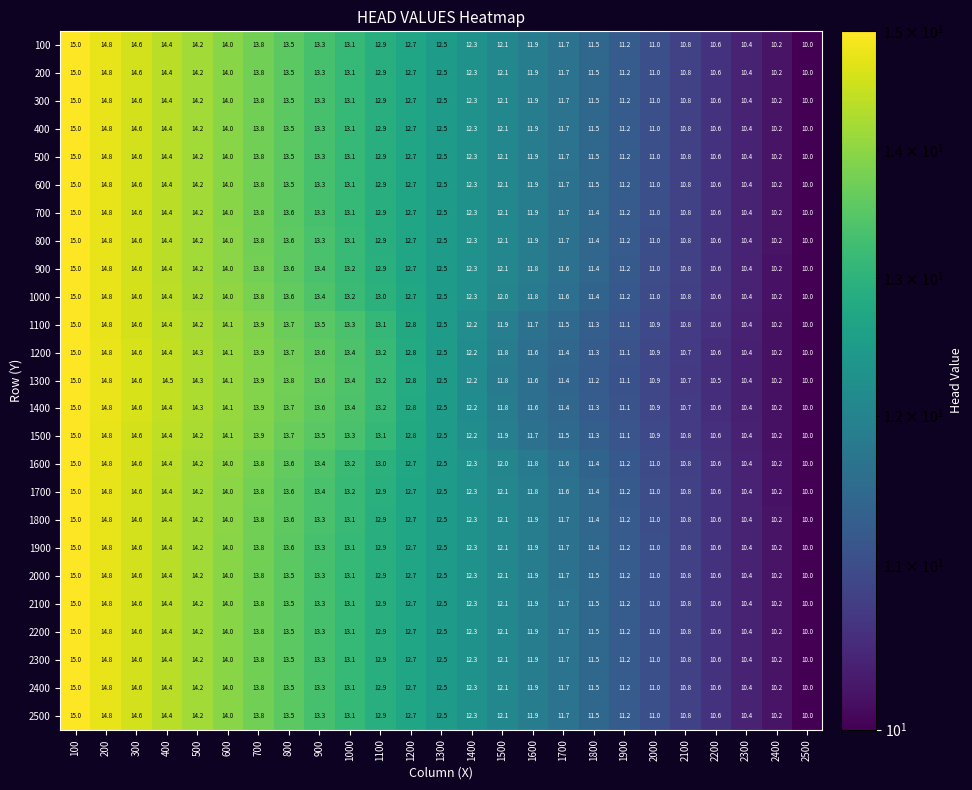

Rank the categories by 500 value from lowest to highest.

2500, 2400, 2300, 2200, 2100, 2000, 1900, 1800, 1700, 1600, 1500, 1400, 1300, 1200, 1100, 1000, 900, 800, 700, 600, 500, 400, 300, 200, 100